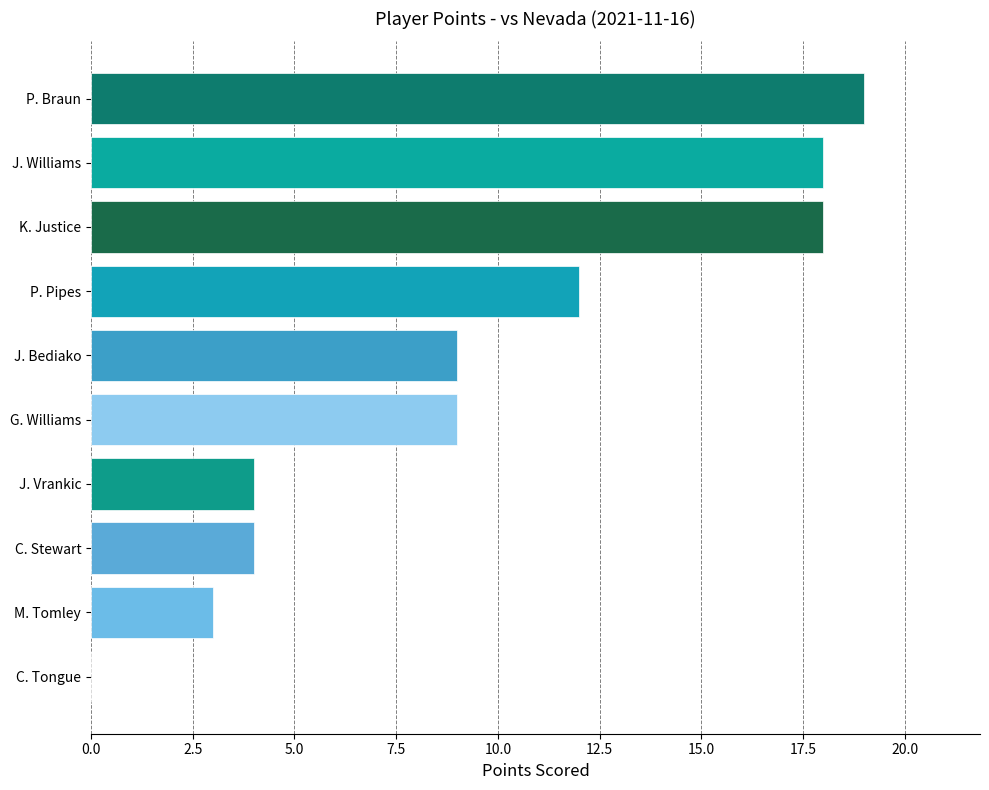

At which category does the chart reach its peak across all series?

P. Braun